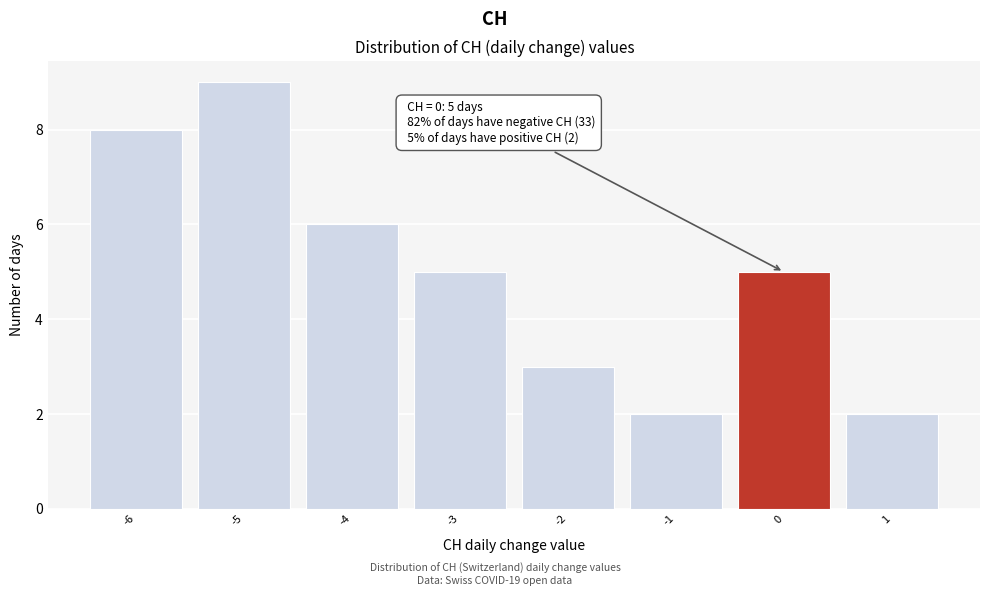

Over which range of the x-axis is the bar tallest?

-5.5 to -4.5